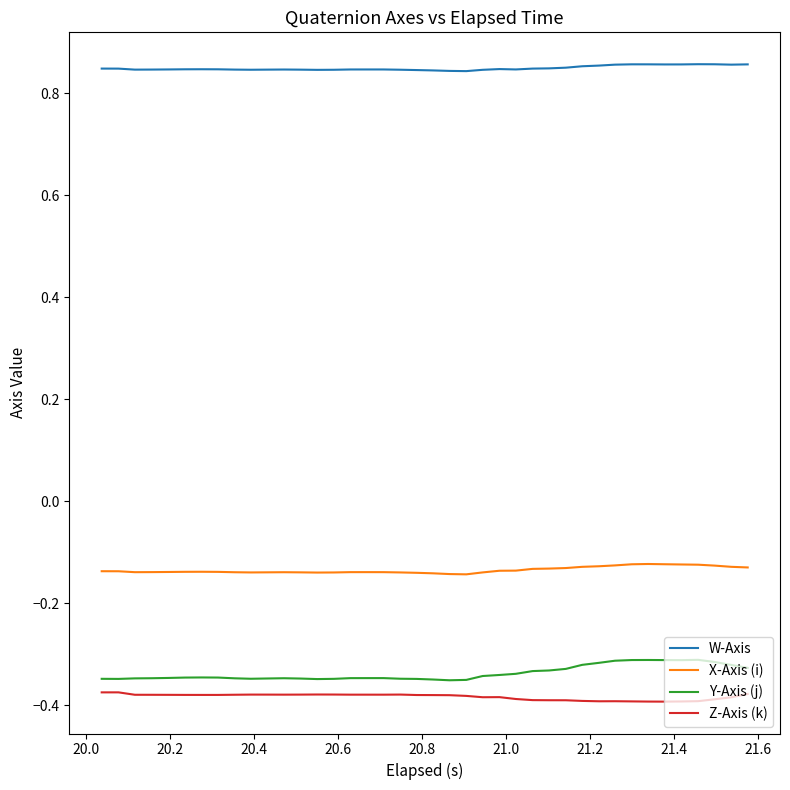

Which series has the largest total across all categories?

W-Axis